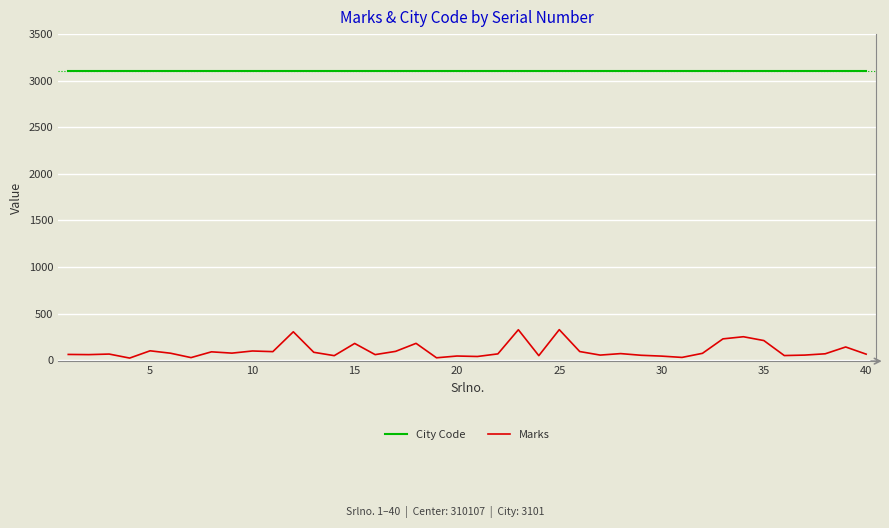

What is the sum of all Marks values?

4103